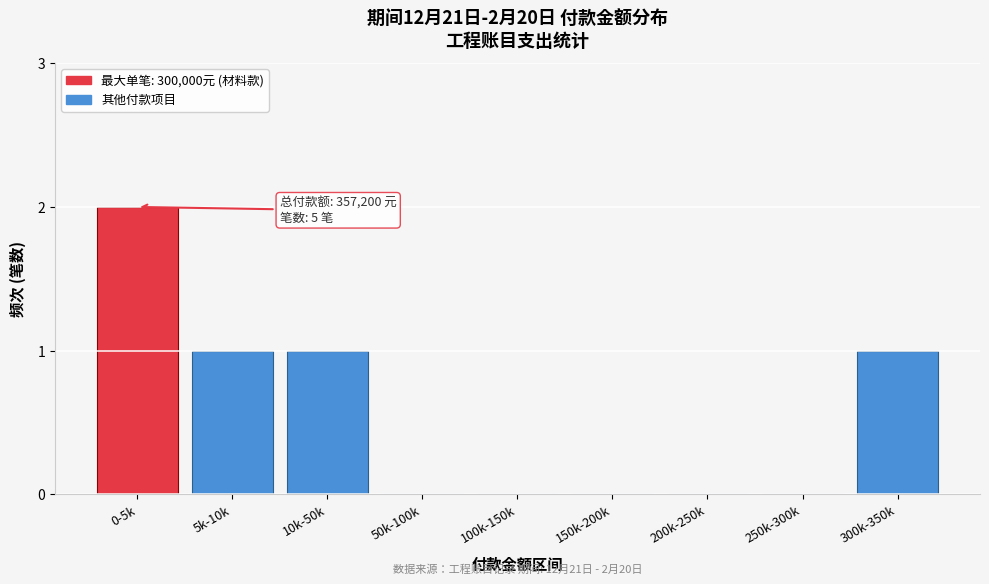

Reading right to left, list all the values displayed in this chart.

300k-350k=1	250k-300k=0	200k-250k=0	150k-200k=0	100k-150k=0	50k-100k=0	10k-50k=1	5k-10k=1	0-5k=2